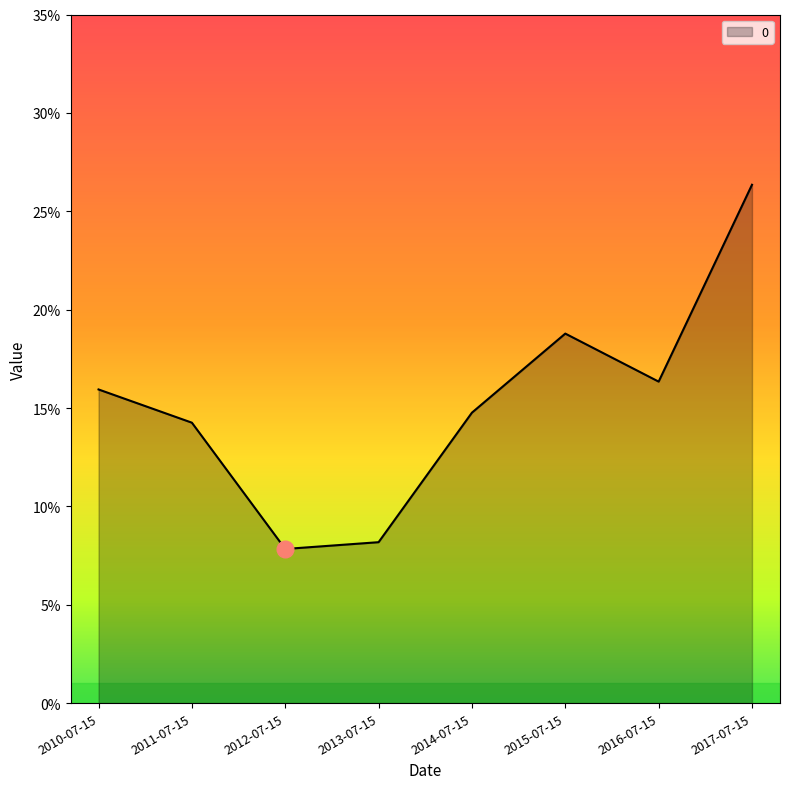

Reading left to right, what are all the values shown in this chart?

0.2	0.1	0.1	0.1	0.1	0.2	0.2	0.3